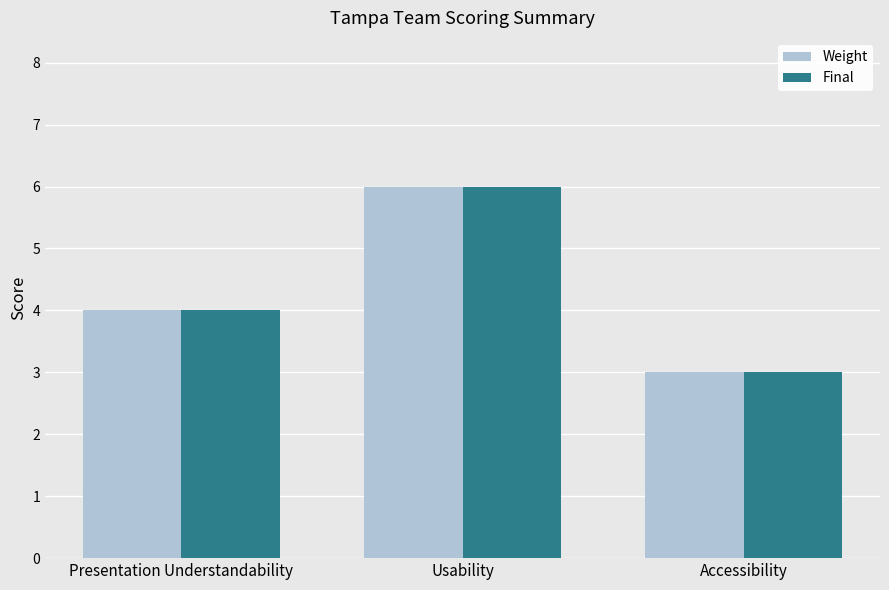

Is it true that Weight equals 6 at Usability?

True